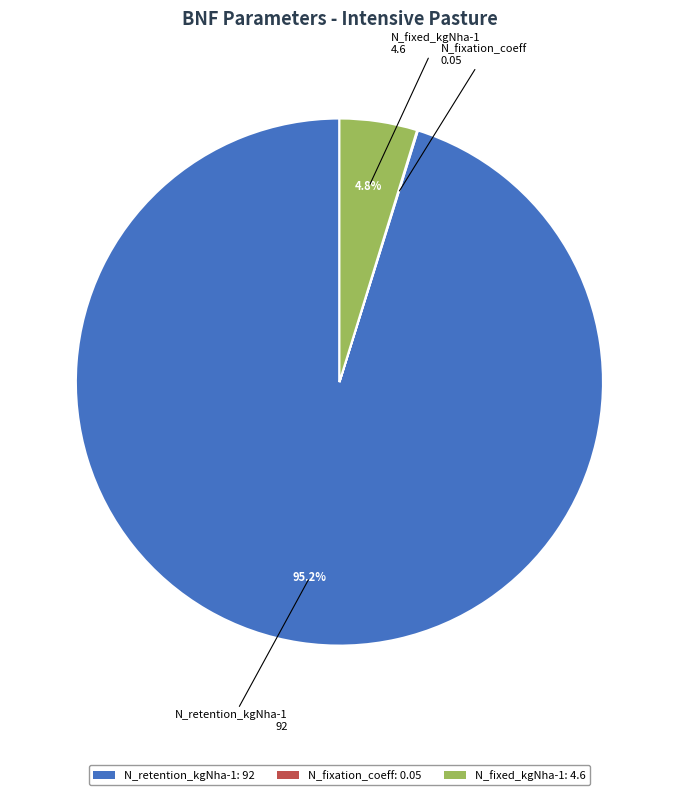

Is there a majority slice in this chart?

Yes